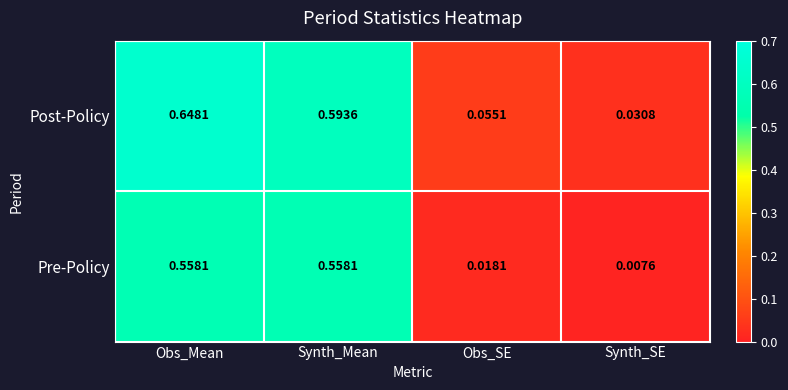

What is the total value across all series at Synth_Mean?

1.2